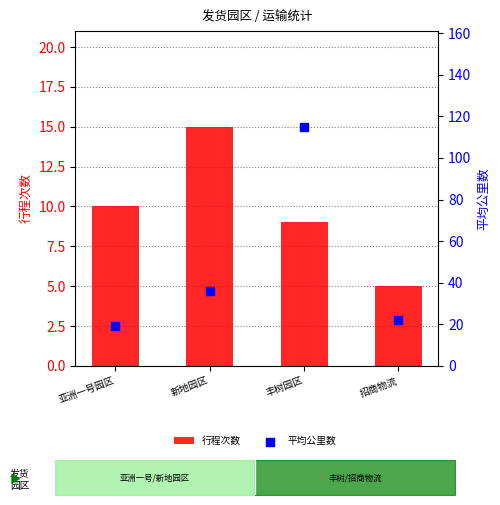

What are all the series names shown in the legend?

行程次数, 平均公里数